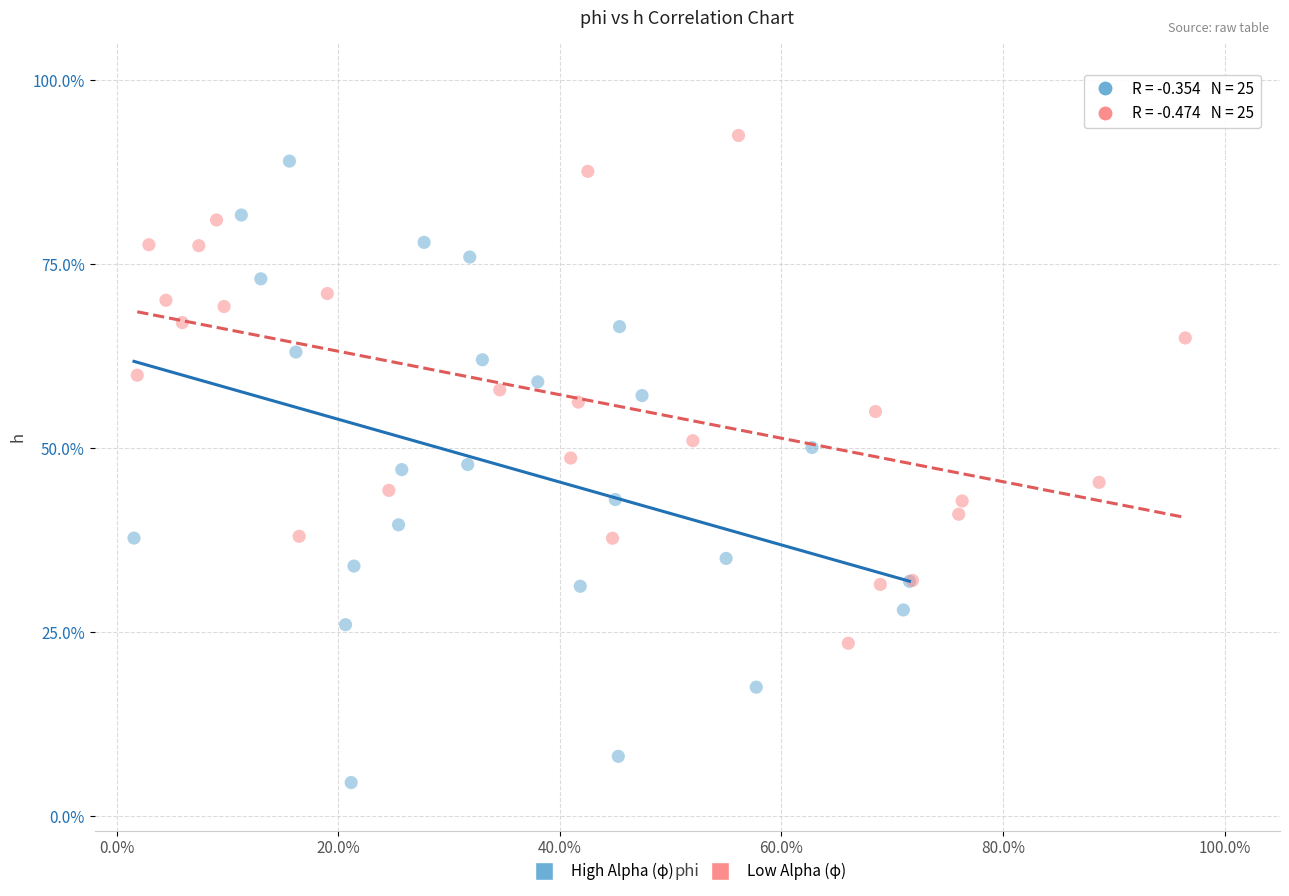

Which series has the largest Y range (max minus min)?

High Alpha (φ)